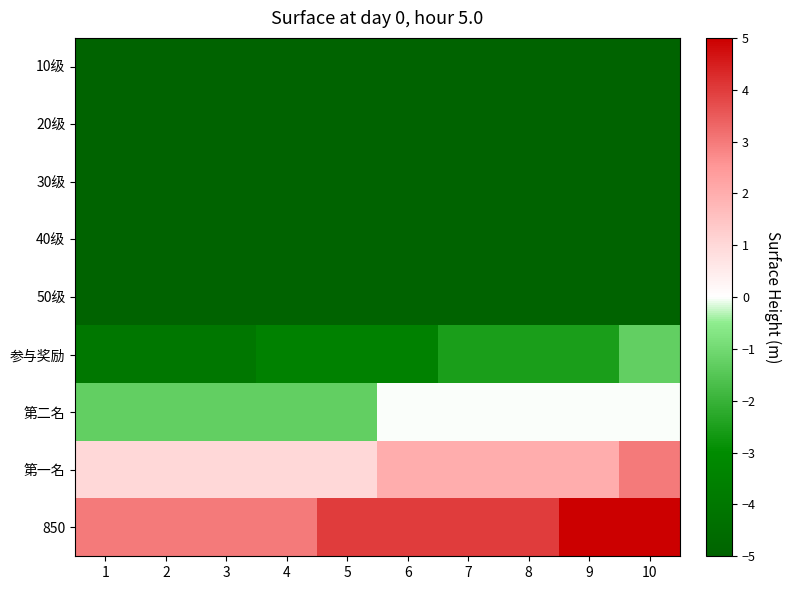

List the series in order of their peak value, highest first.

850, 第一名, 第二名, 参与奖励, 40级, 30级, 20级, 50级, 10级